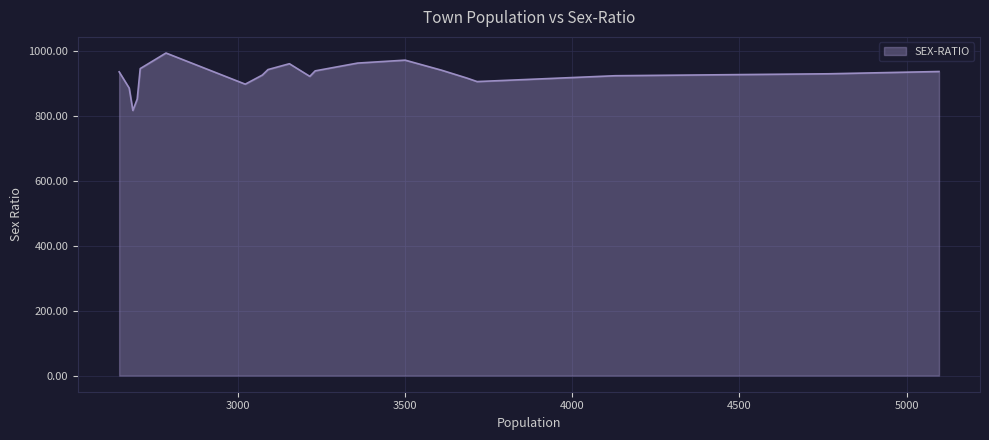

How many series are shown in this chart?

1